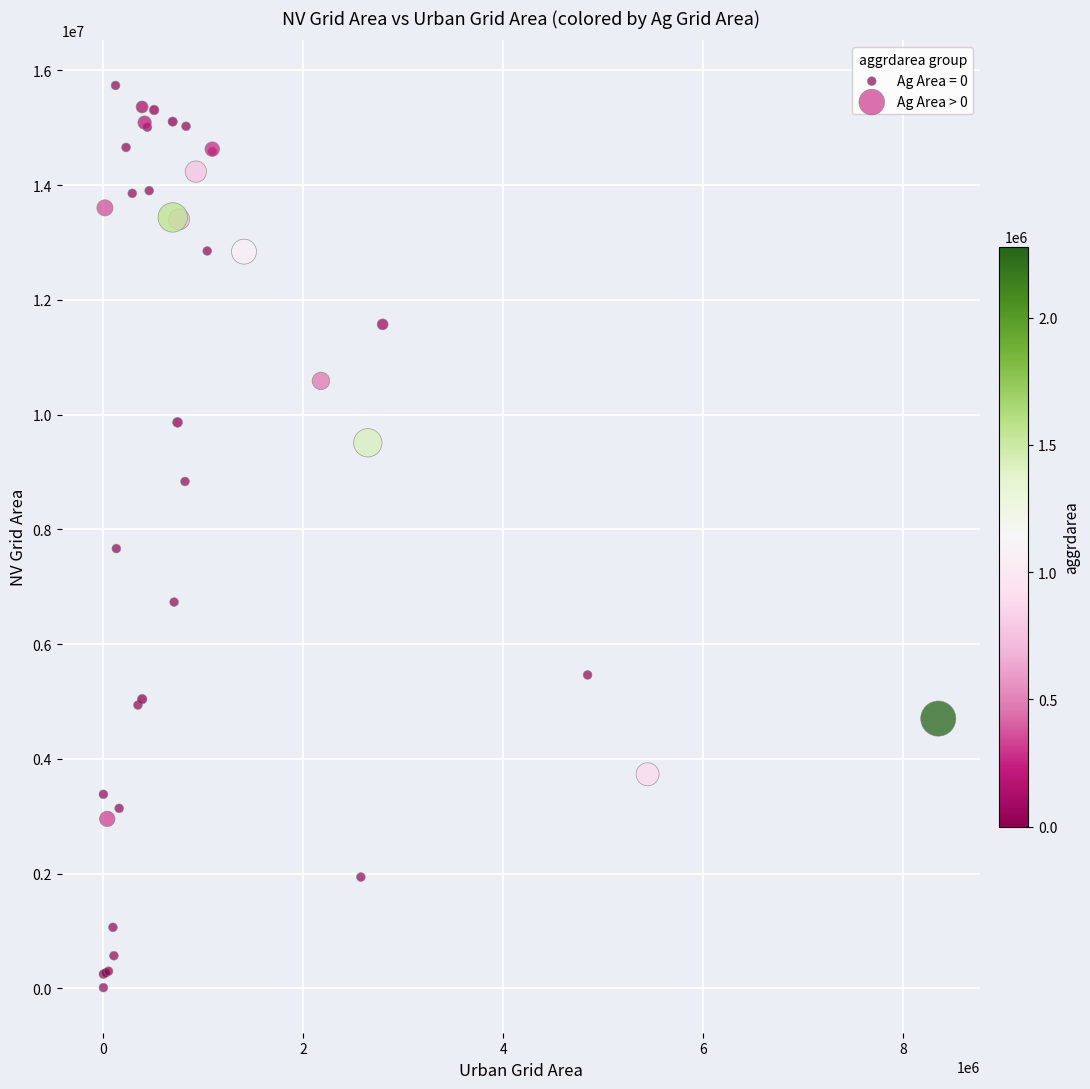

Which series has the largest Y range (max minus min)?

Ag Area = 0